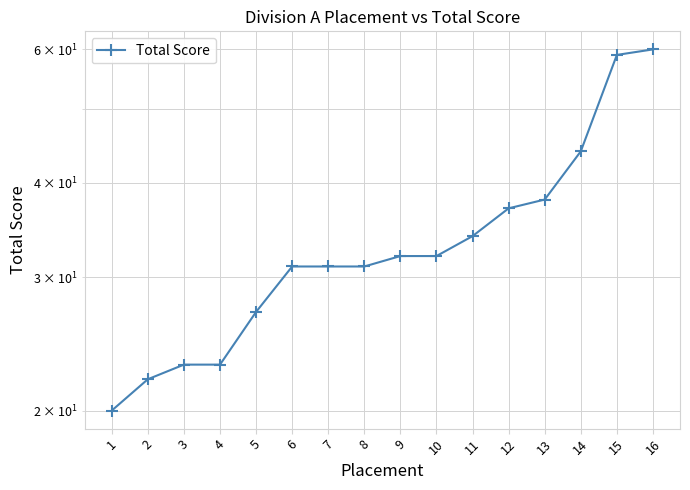

The chart shows a value of 26 at 15. True or false?

False